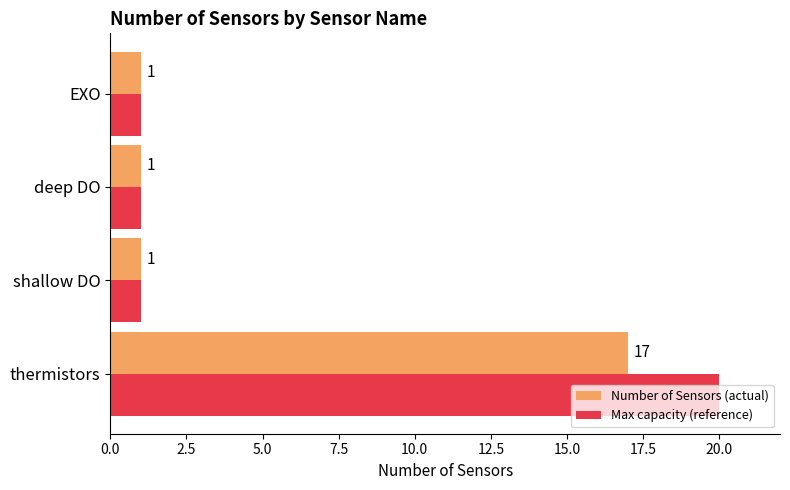

Rank the series at thermistors from highest to lowest value.

Max capacity (reference), Number of Sensors (actual)